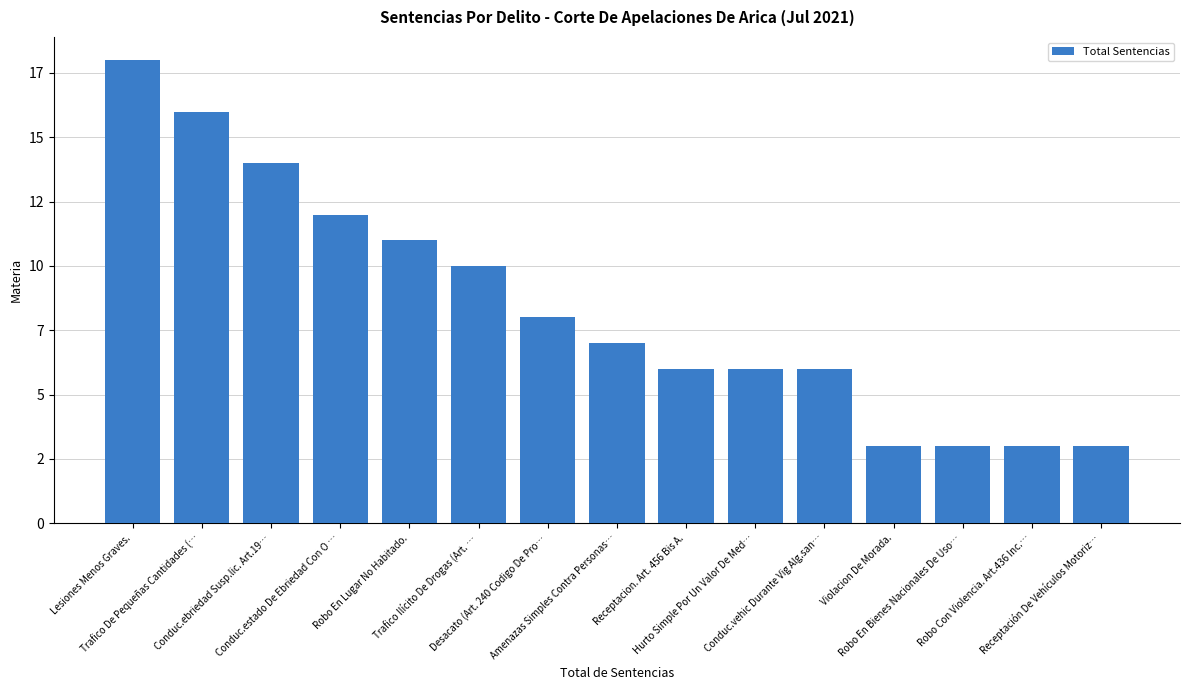

Rank the categories by value from highest to lowest.

Lesiones Menos Graves., Trafico De Pequeñas Cantidades (…, Conduc.ebriedad Susp.lic. Art.19…, Conduc.estado De Ebriedad Con O …, Robo En Lugar No Habitado., Trafico Ilícito De Drogas (Art. …, Desacato (Art. 240 Codigo De Pro…, Amenazas Simples Contra Personas…, Receptacion. Art. 456 Bis A., Hurto Simple Por Un Valor De Med…, Conduc.vehic Durante Vig Alg.san…, Violacion De Morada., Robo En Bienes Nacionales De Uso…, Robo Con Violencia. Art.436 Inc.…, Receptación De Vehículos Motoriz…